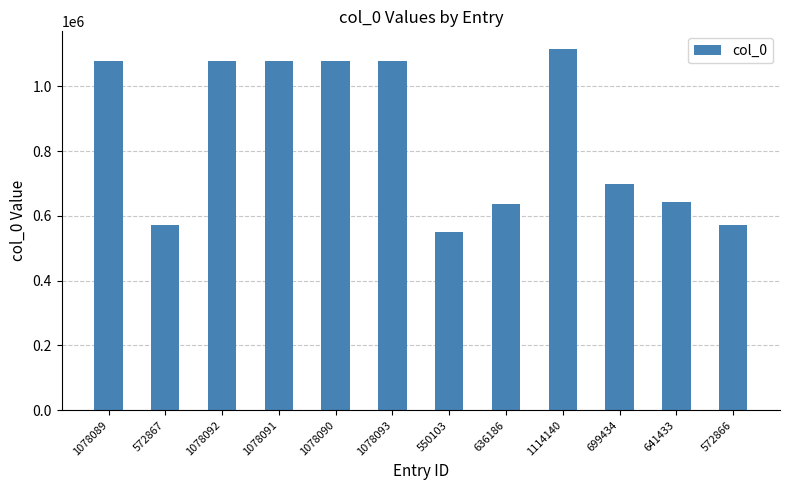

What is the difference between the second highest and second lowest values?

505227